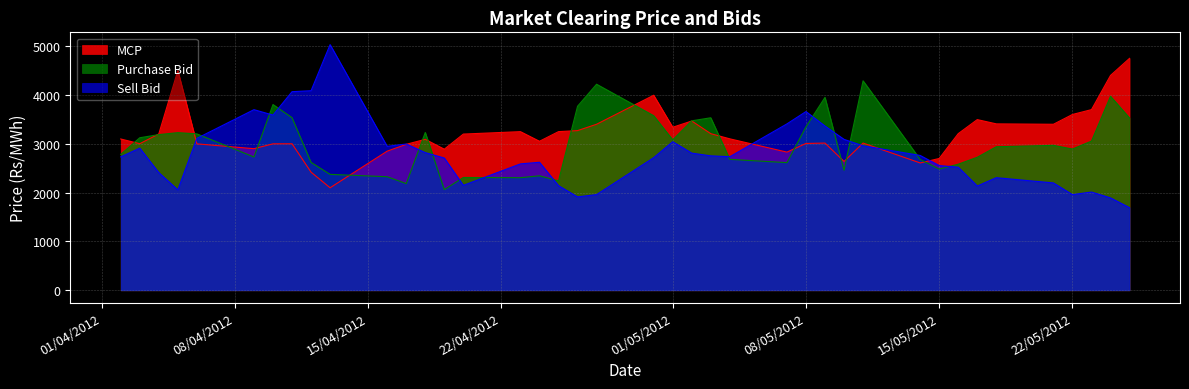

Where is the first local maximum for Sell Bid?

03/04/2012